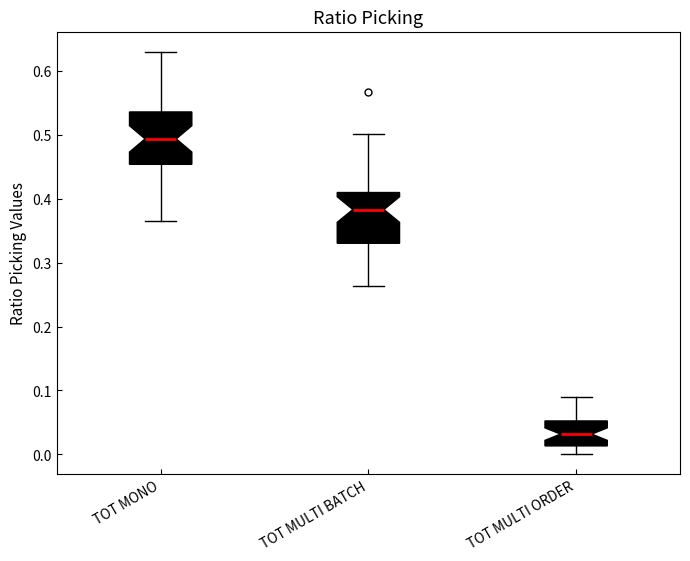

Where is the upper edge of the box for TOT MONO on the y-axis? The values are not printed on the chart, so give them approximately, as read against the axis.

0.54